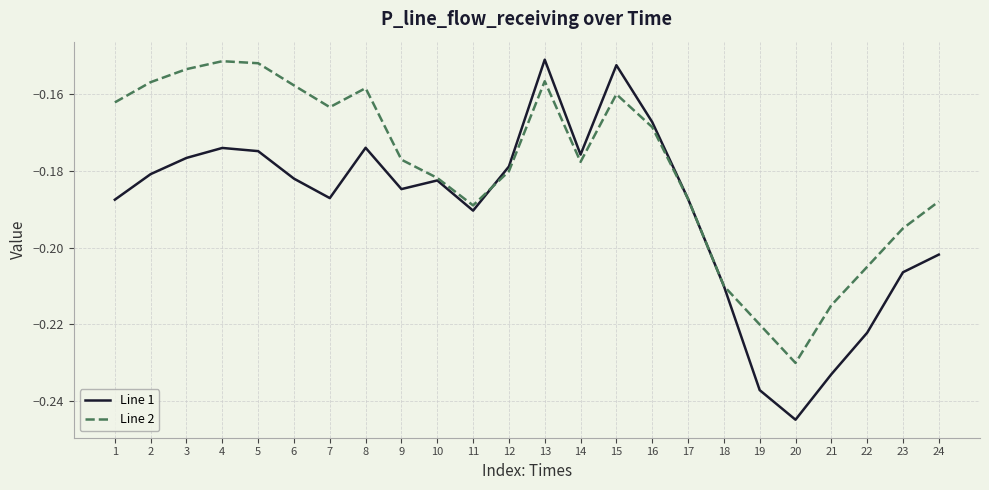

What is the difference between the second highest and minimum values in the Line 1 series?

0.1